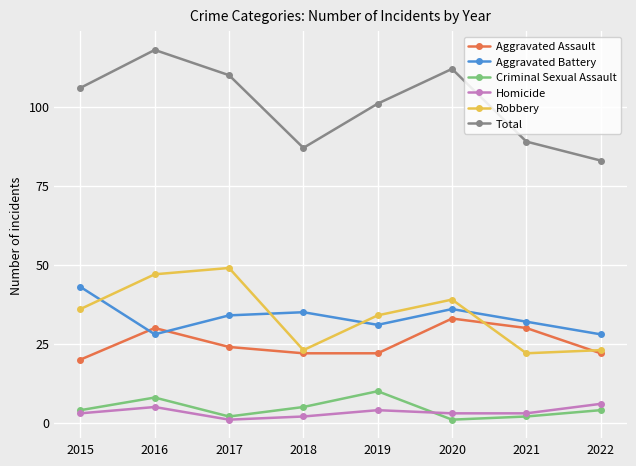

Which series has the largest total across all categories?

Total